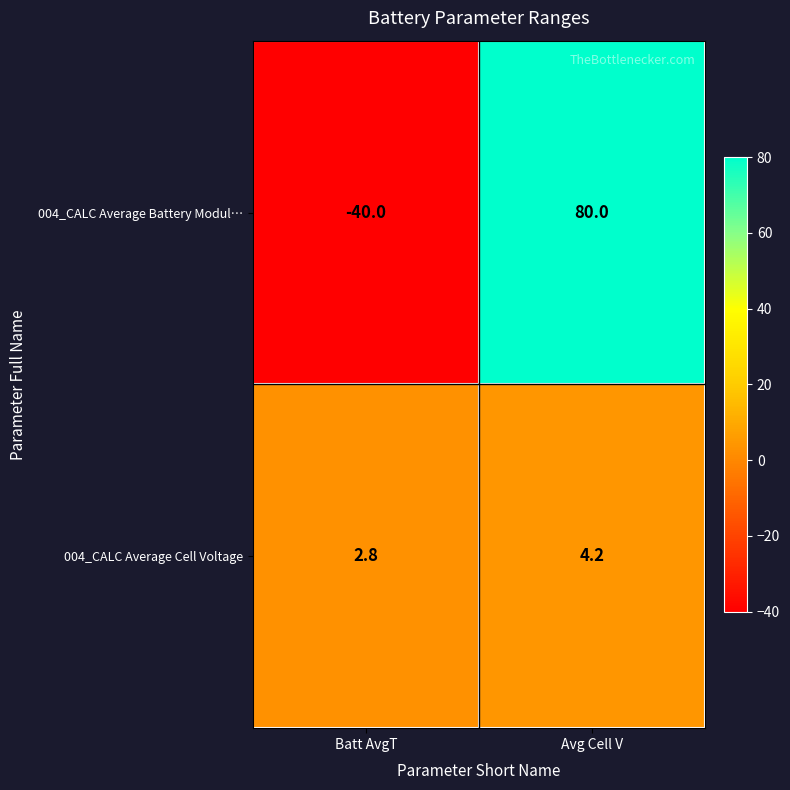

The value of 004_CALC Average Cell Voltage at Batt AvgT is 2.8. True or false?

True